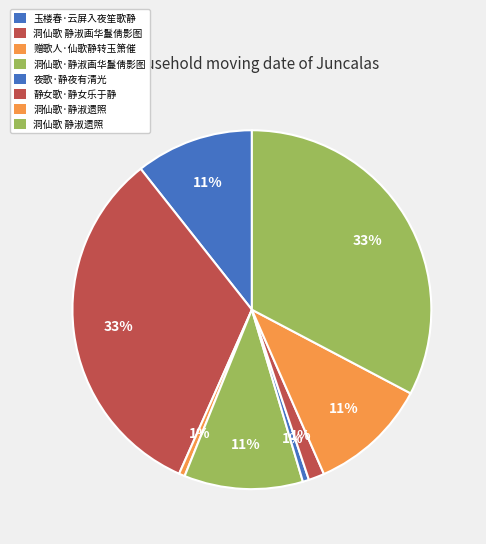

What is the change in value from 洞仙歌 静淑画华鬘倩影图 to 赠歌人·仙歌静转玉箫催?

-809902